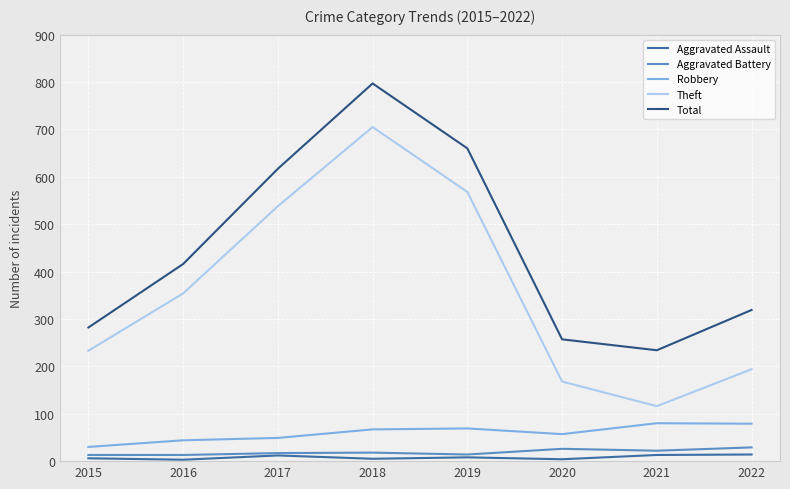

True or false: Robbery has more than 1 points higher than both neighbors.

True